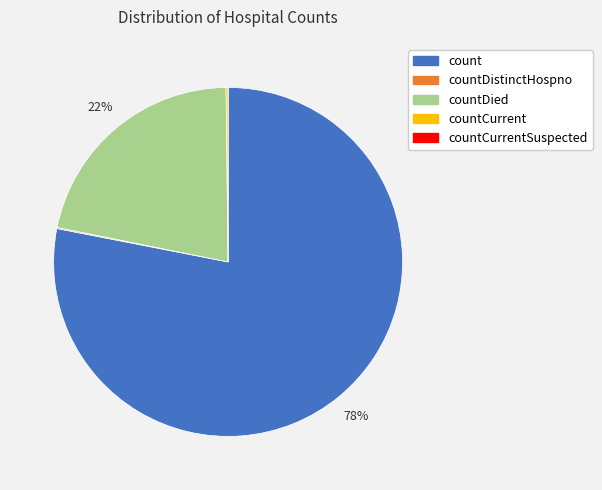

To the nearest percent, what is the difference between the largest and smallest slice percentages?

78%